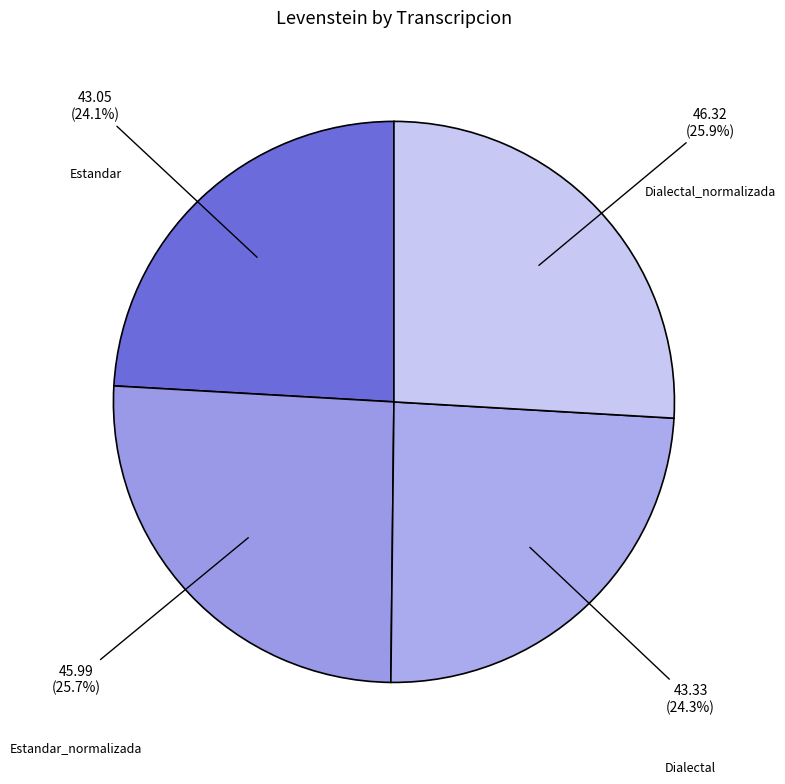

Which slice is the smallest?

Estandar